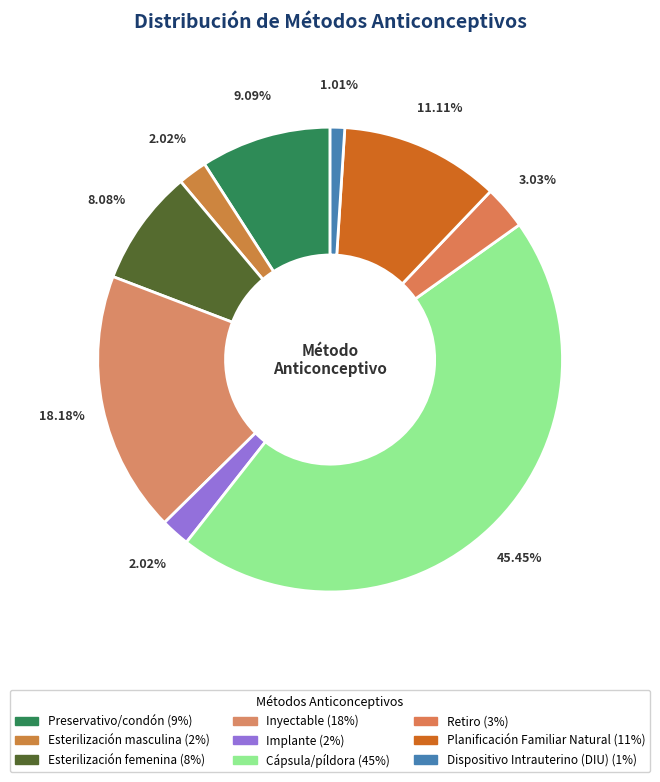

What percentage is NOT represented by Esterilización masculina?

98.0%